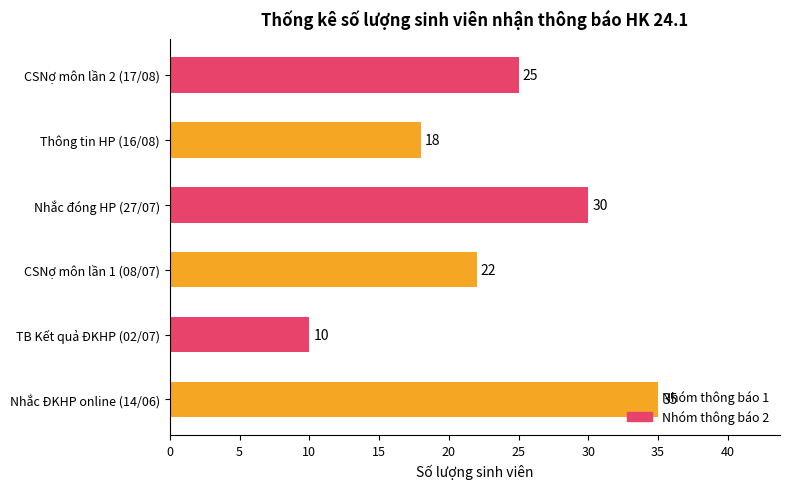

The value at TB Kết quả ĐKHP (02/07) is 10. True or false?

True